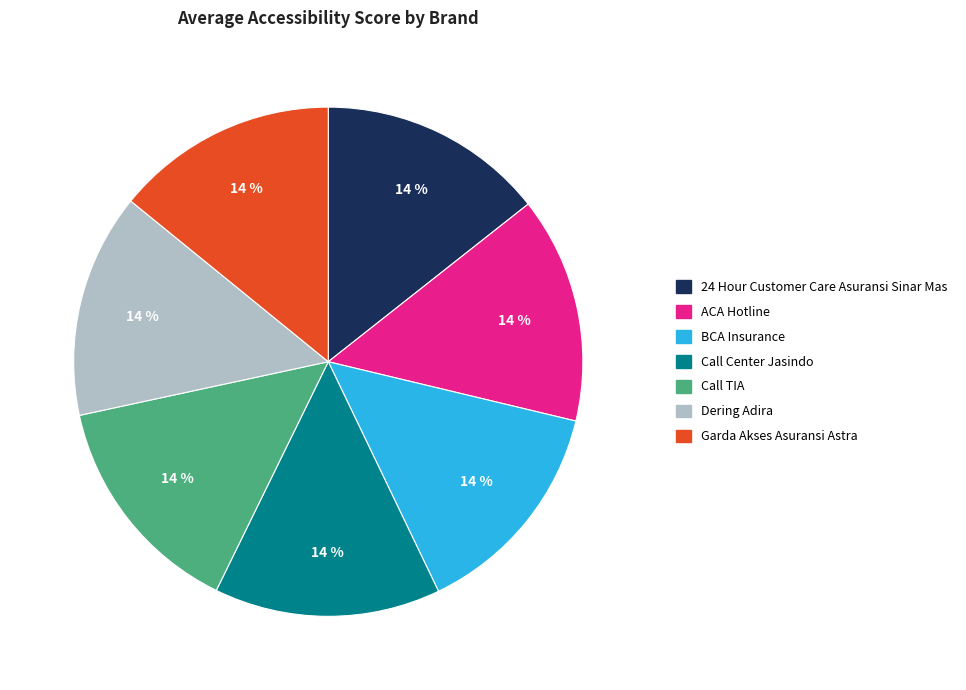

Combined, do 24 Hour Customer Care Asuransi Sinar Mas and Call Center Jasindo account for over 50%?

No